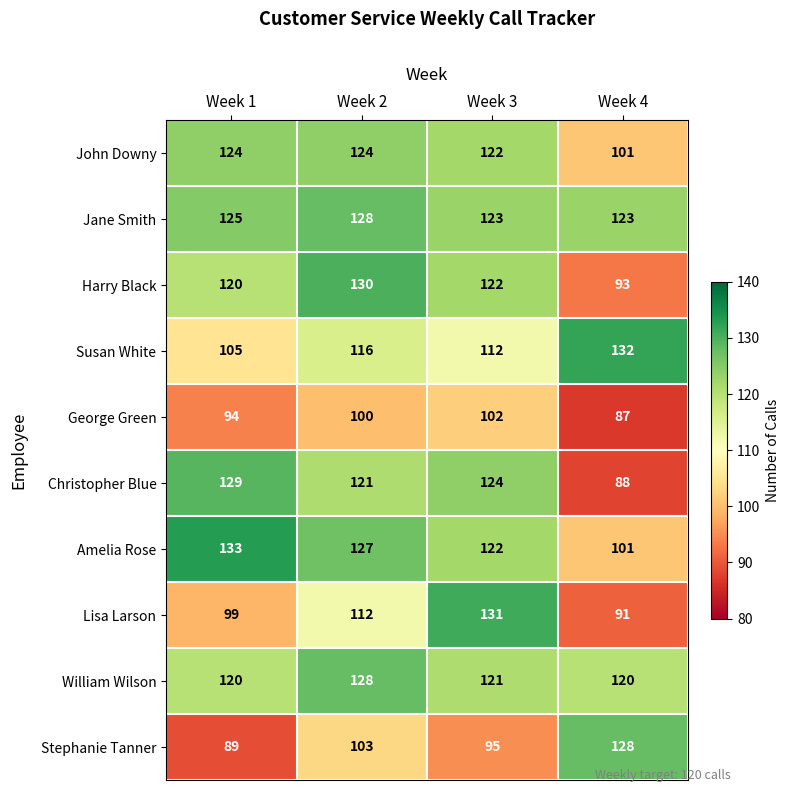

What is the highest value of the Stephanie Tanner series?

128